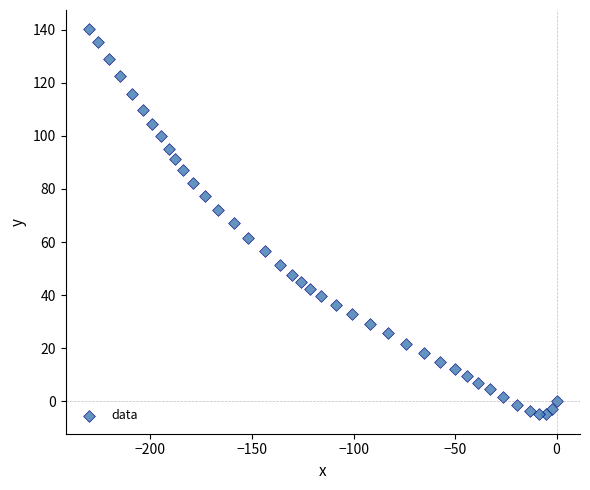

What is the range of Y values (max minus min)?

145.0